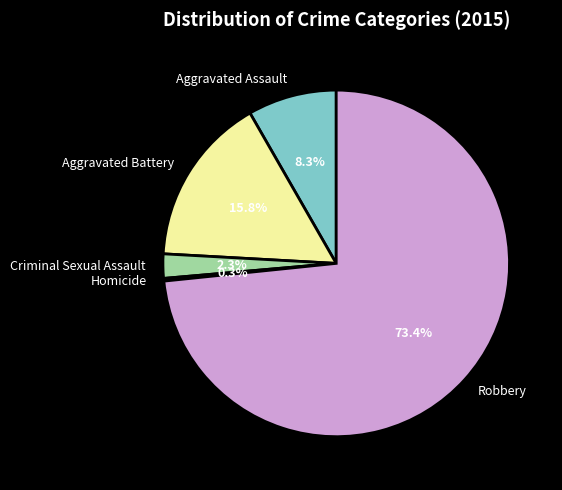

Which category accounts for the majority?

Robbery